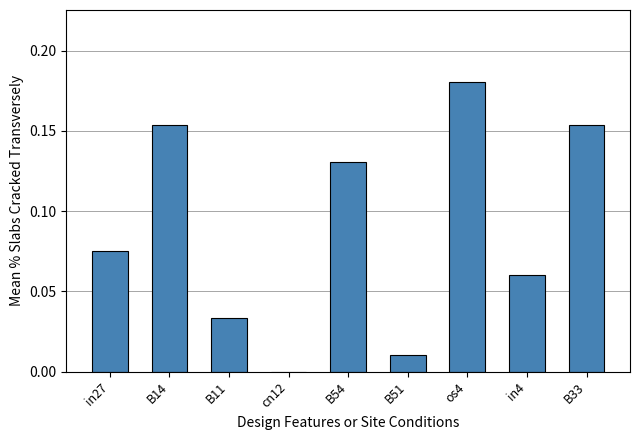

Which has a higher value, in4 or B14?

B14